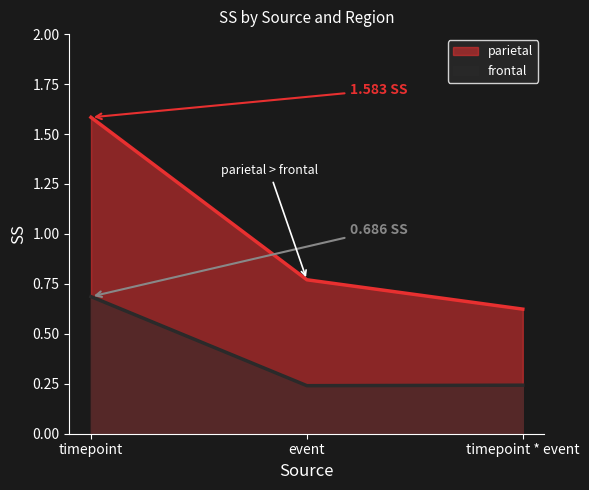

Which category has the highest value in the parietal series?

timepoint